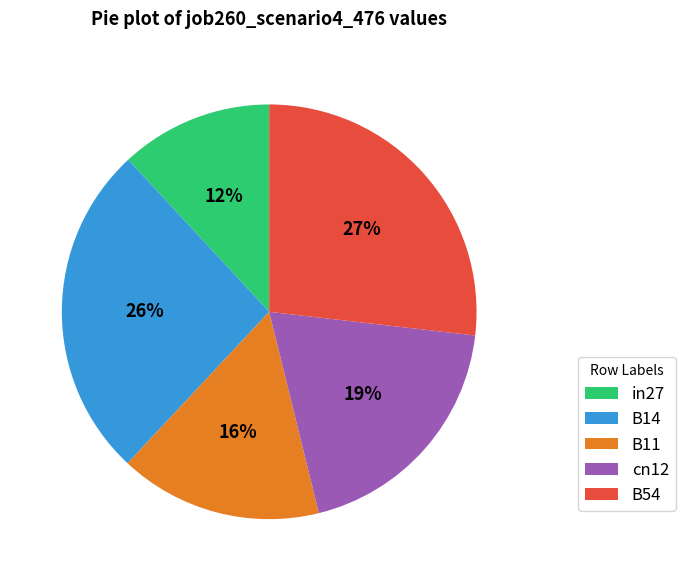

To the nearest percent, what percentage of the pie is B11?

16%